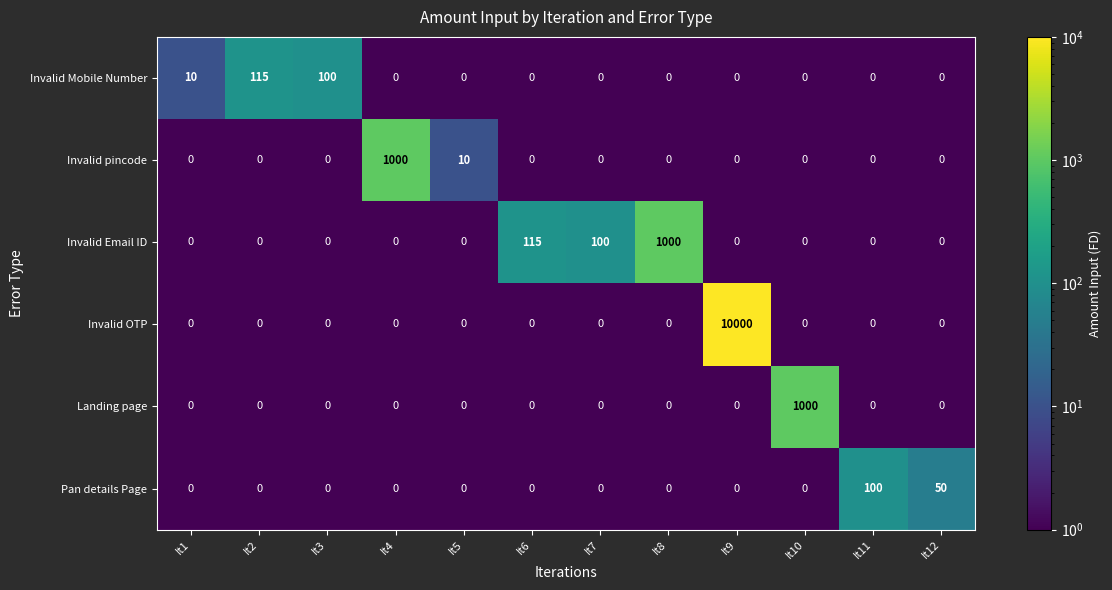

What is the maximum value shown in the chart?

10000